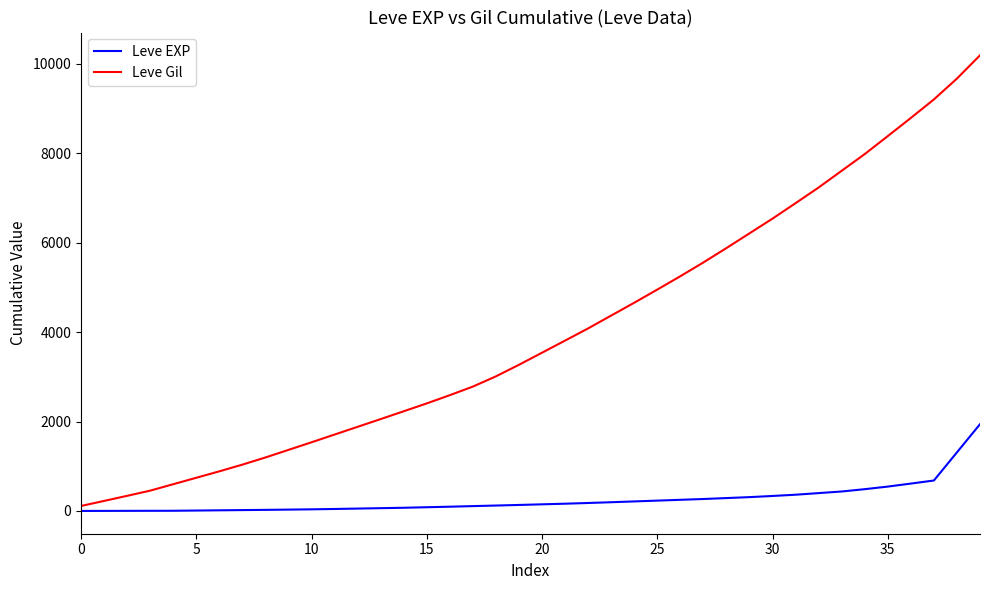

Which series has the largest total across all categories?

Leve Gil